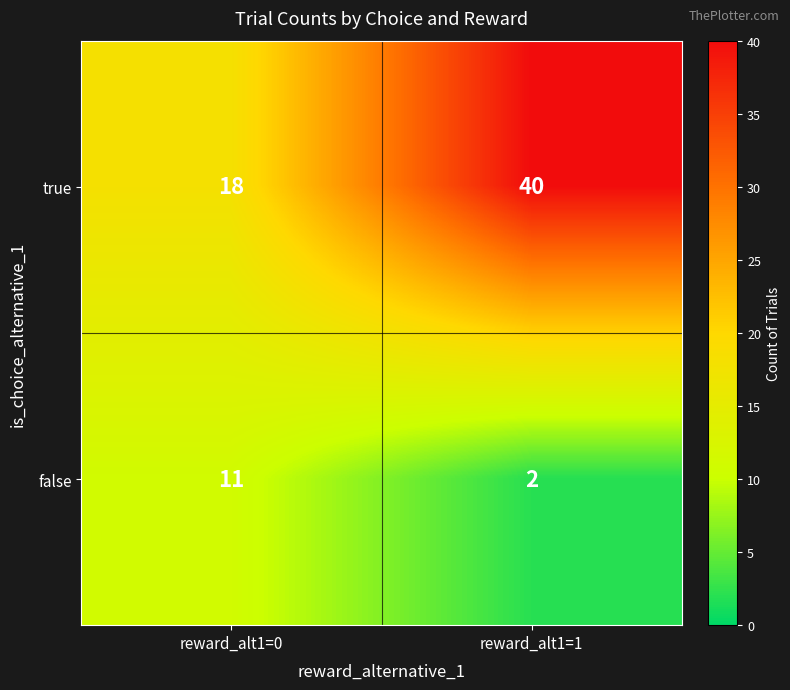

Which series has the largest total across all categories?

true